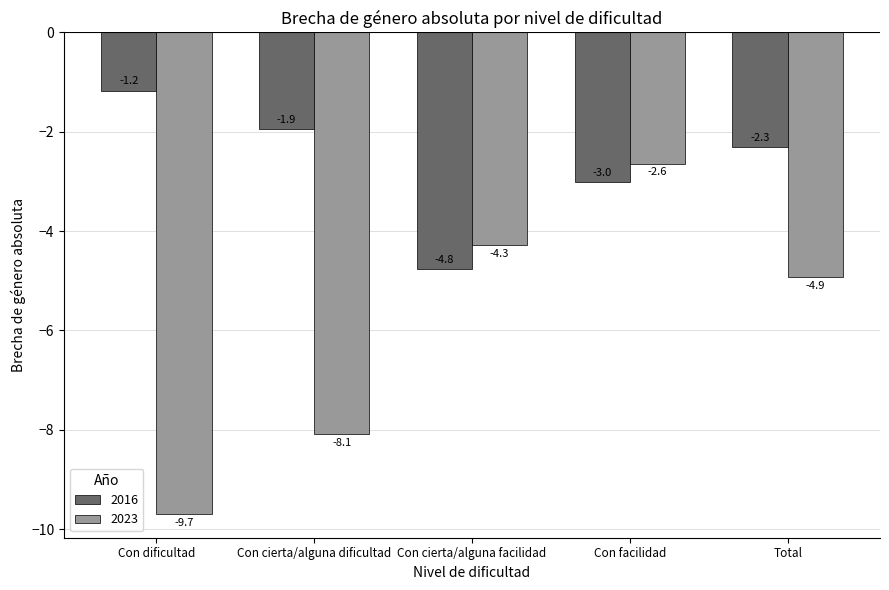

The value of 2023 at Con dificultad is -12.8. True or false?

False